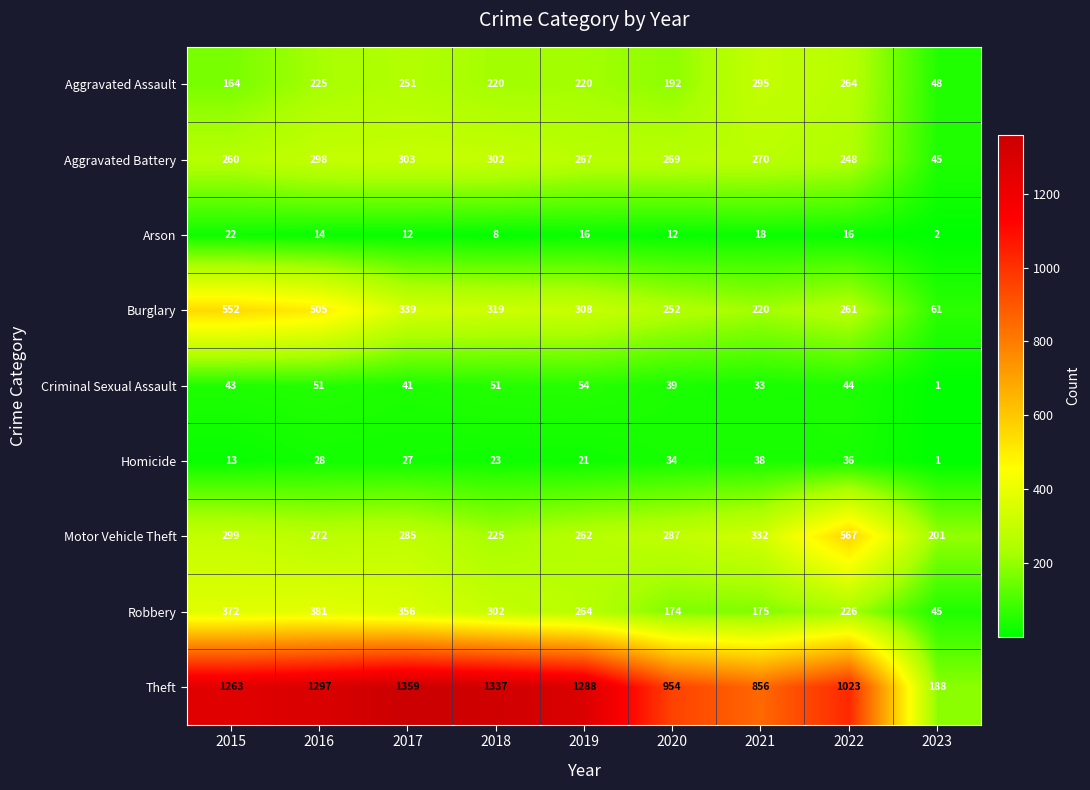

What is the total value across all series at 2022?

2685